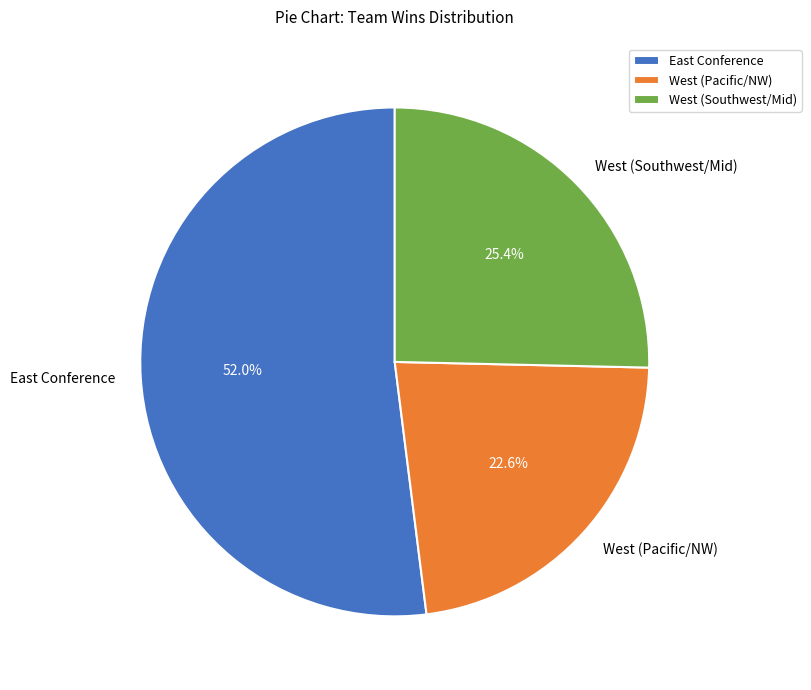

What is the ratio of the value at West (Southwest/Mid) to the value at West (Pacific/NW)?

1.1